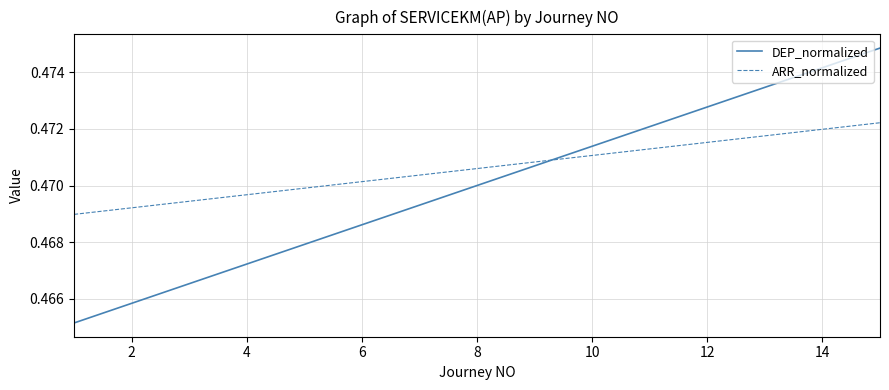

Does the chart display data point markers on the line(s)?

No